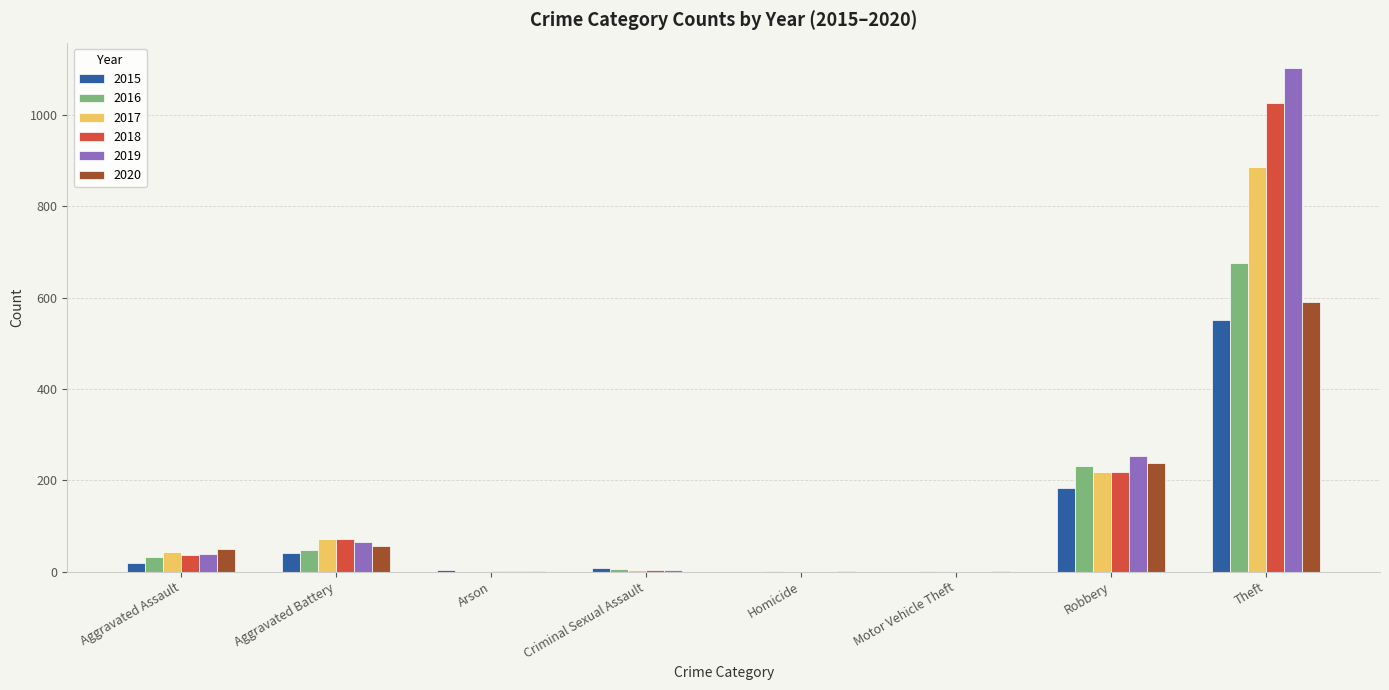

What value does the 2015 series have at Robbery, to the nearest 100?

200